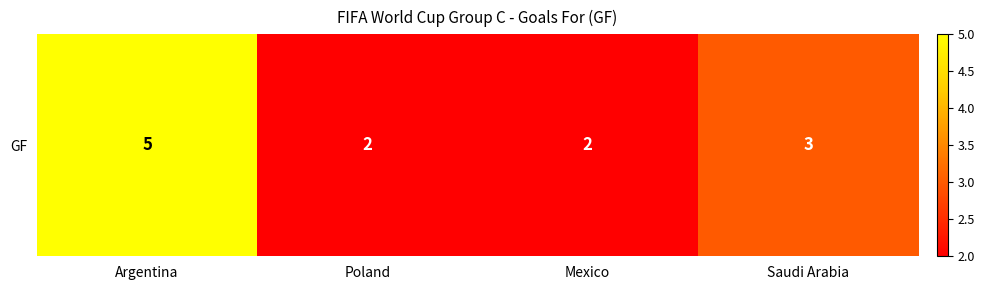

Where is the data nearest to the value 3?

Saudi Arabia